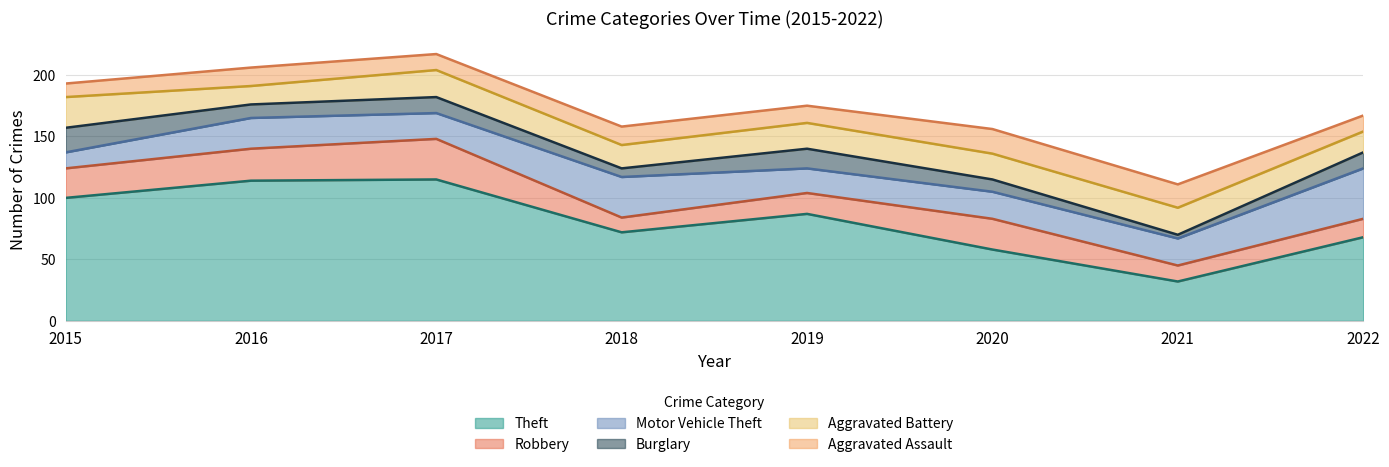

True or false: Aggravated Assault and Aggravated Battery intersect in this chart.

False